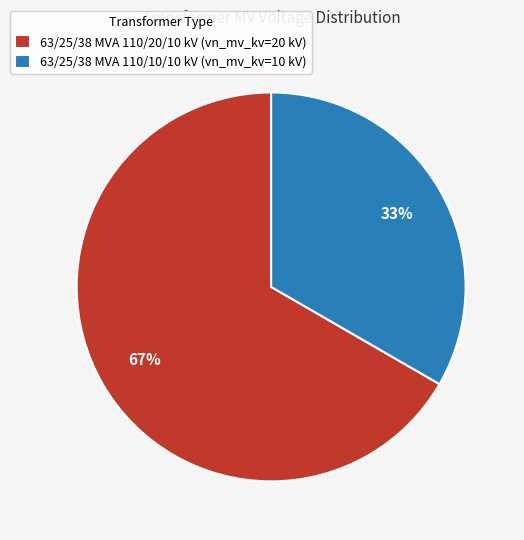

Is it true that 63/25/38 MVA 110/10/10 kV is 19% of the pie?

False